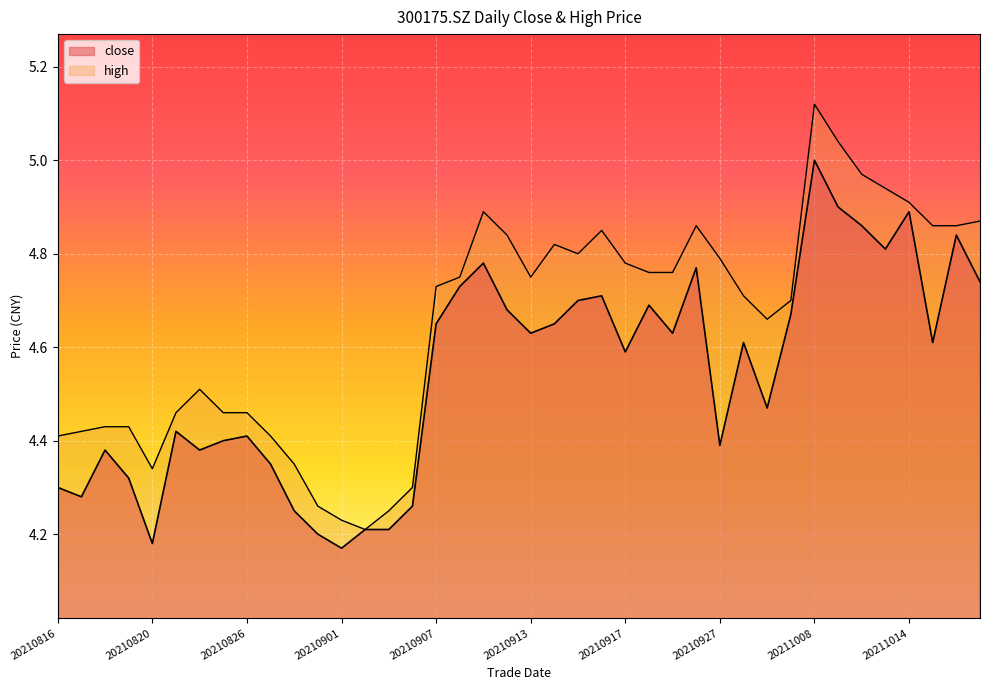

Which series has the largest range (max minus min)?

high